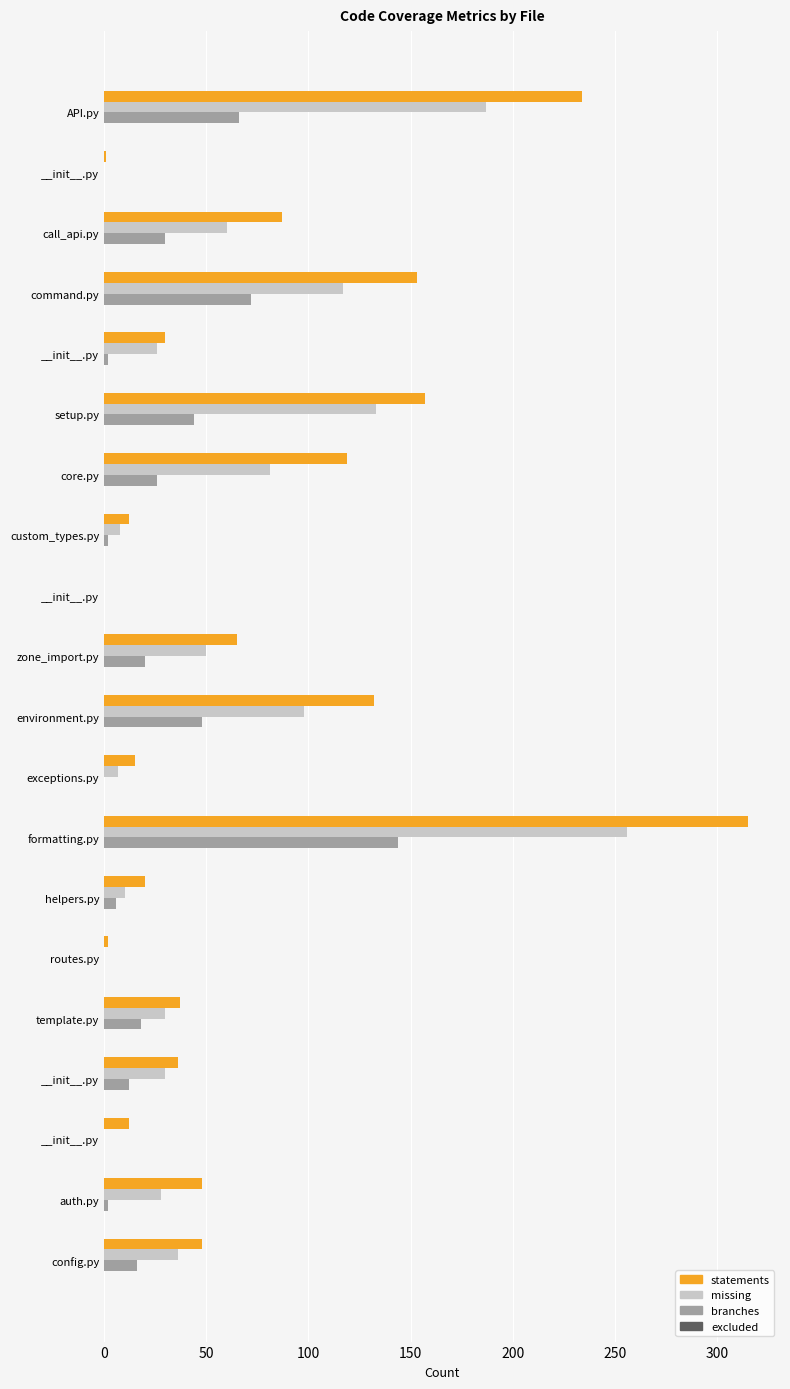

How many data points does each series have?

20